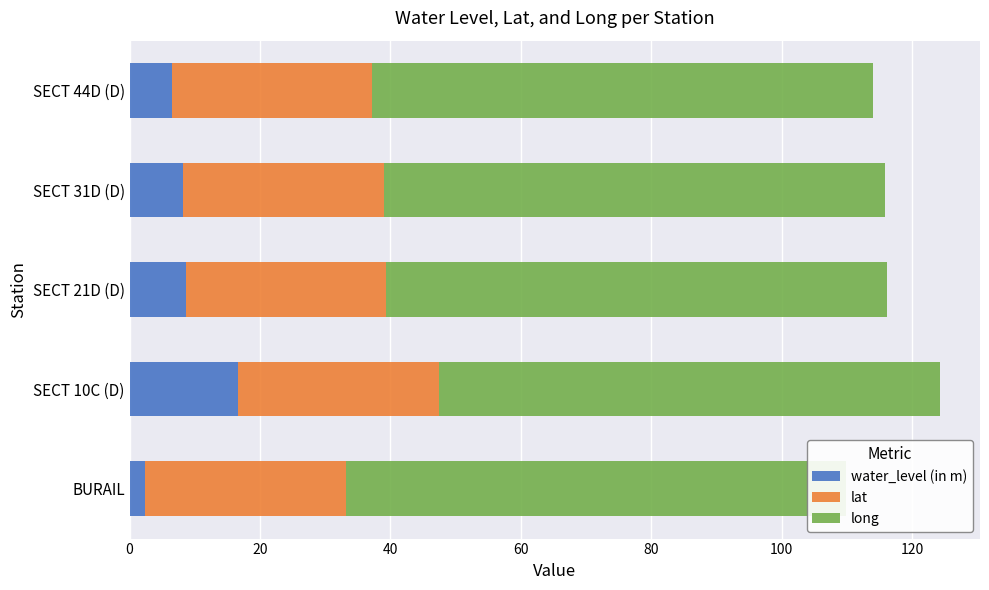

Is it true that water_level (in m) equals 16.6 at SECT 10C (D)?

True